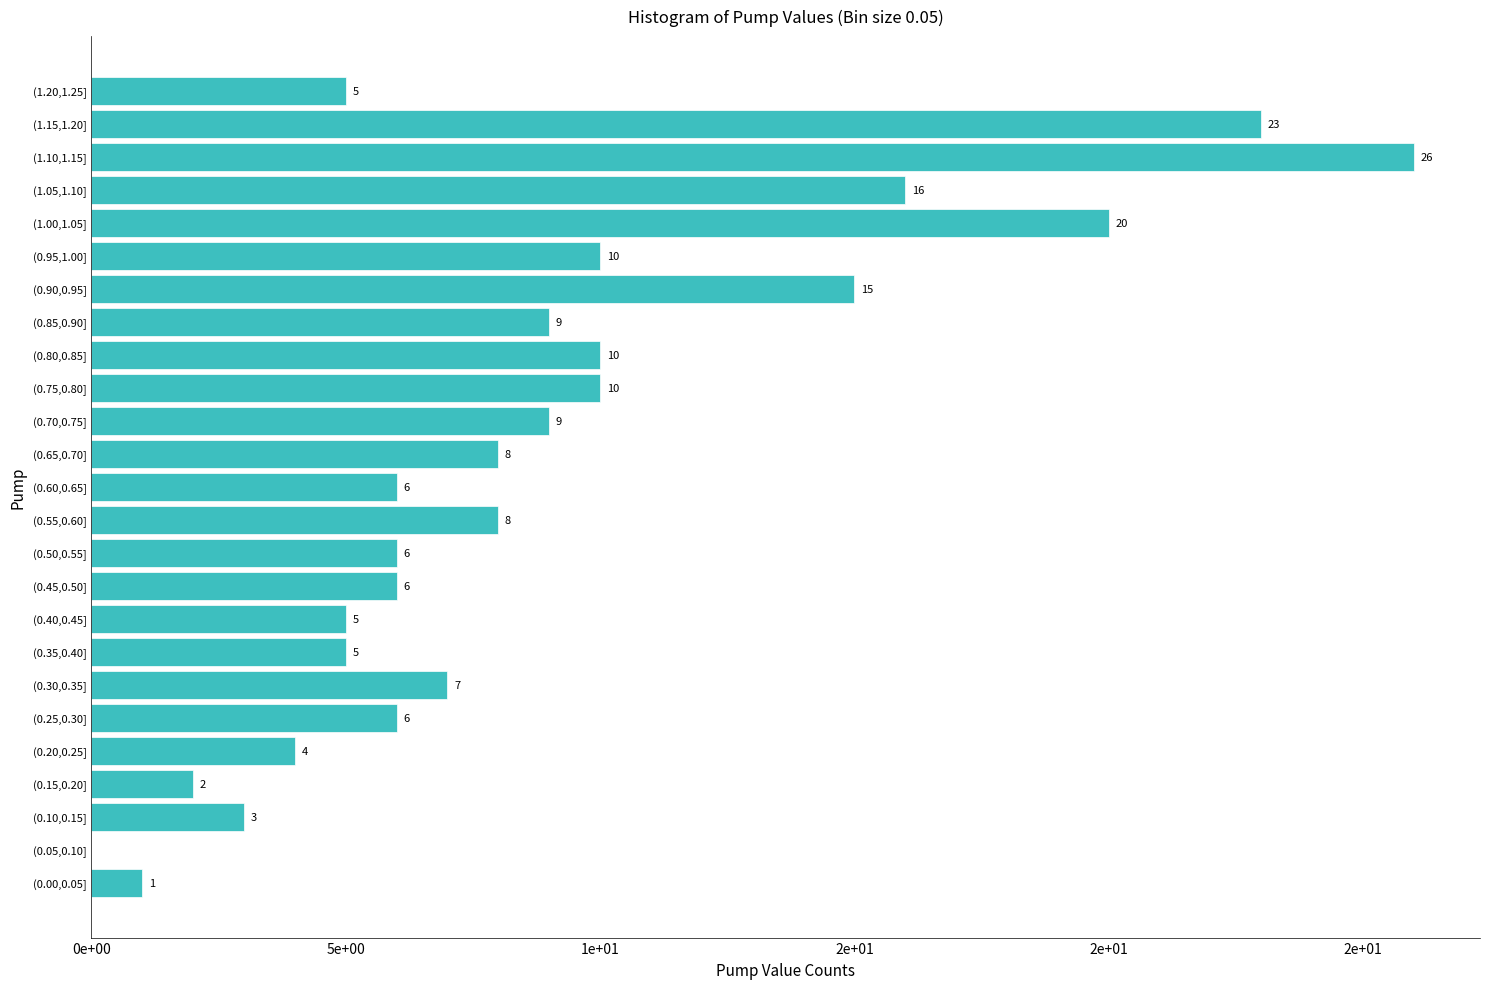

Are the bars horizontal?

Yes